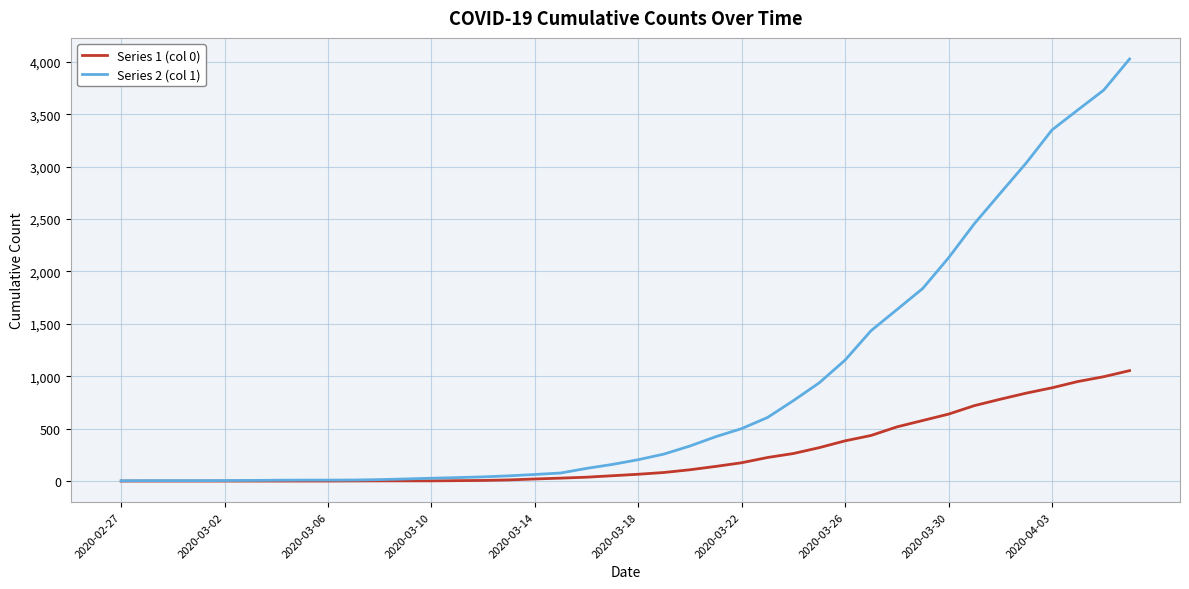

List the series in order of their overall mean, highest first.

Series 2 (col 1), Series 1 (col 0)